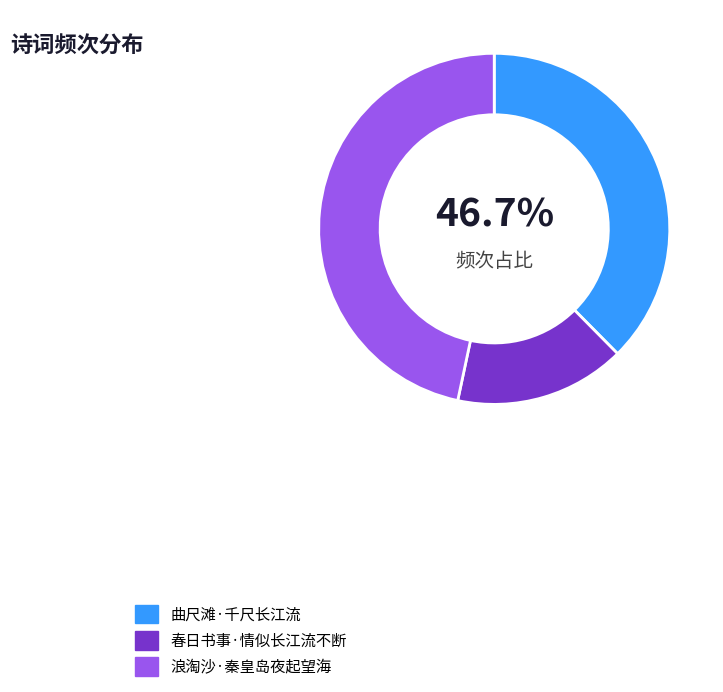

To the nearest percent, what portion does 春日书事·情似长江流不断 represent?

16%